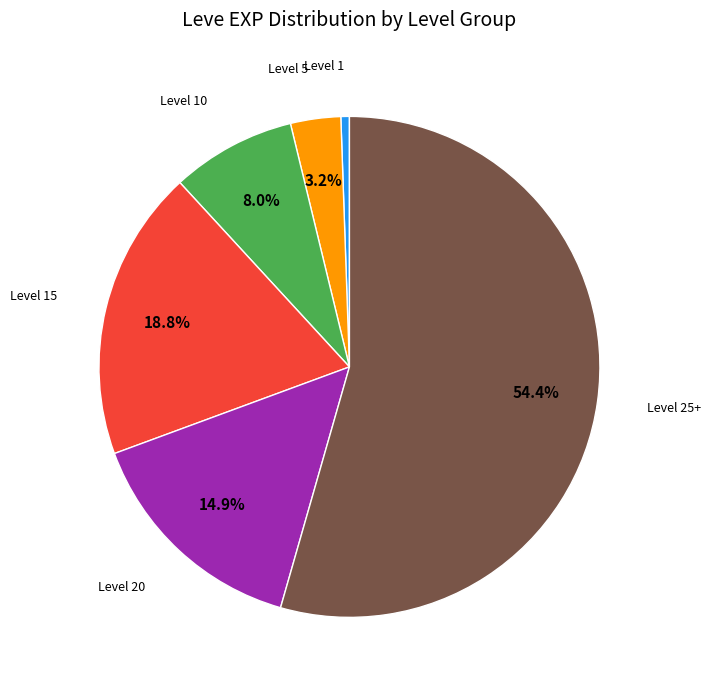

The Level 20 slice represents 5% of the pie. True or false?

False